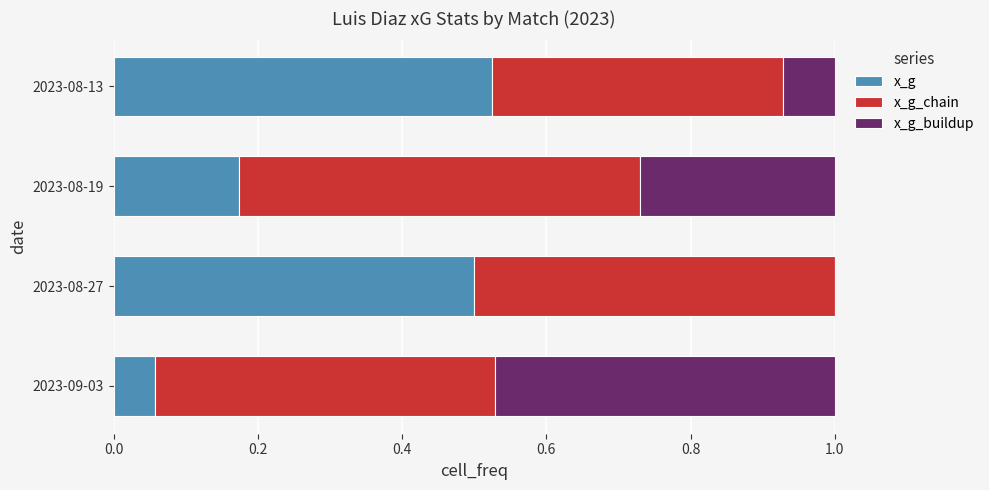

Which category has the highest value in the x_g series?

2023-08-13